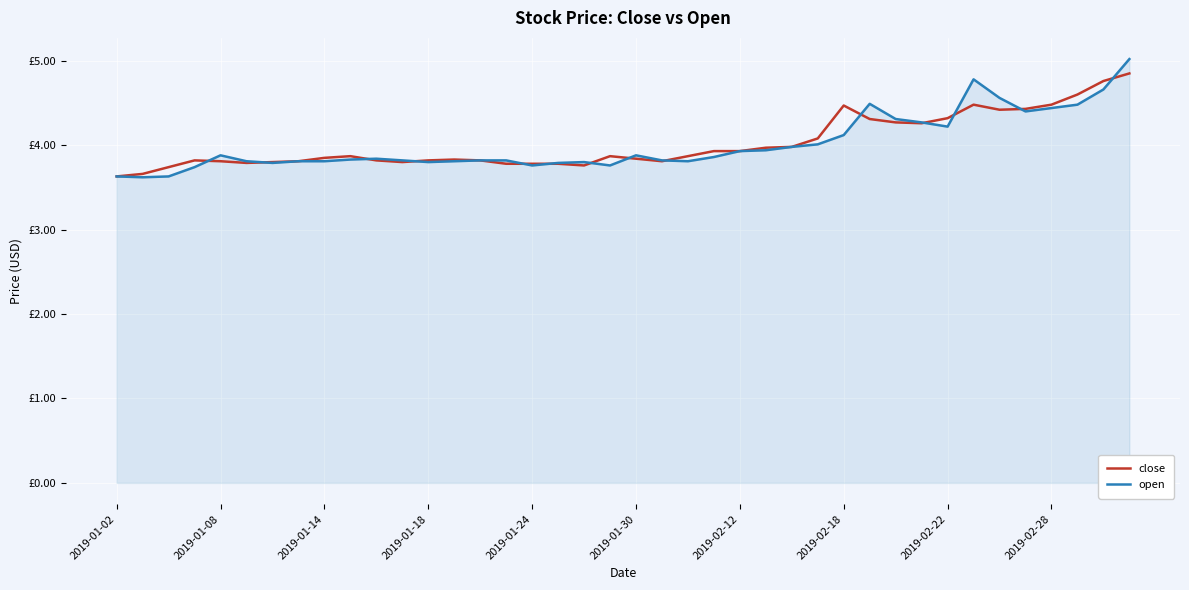

What are all the series names shown in the legend?

close, open